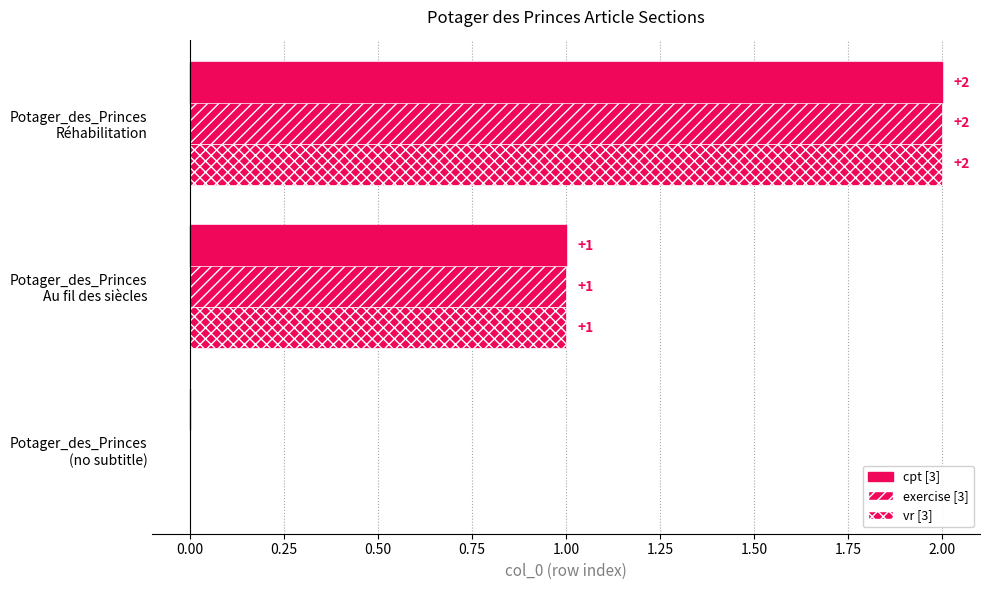

How many values in cpt [3] are above zero?

2